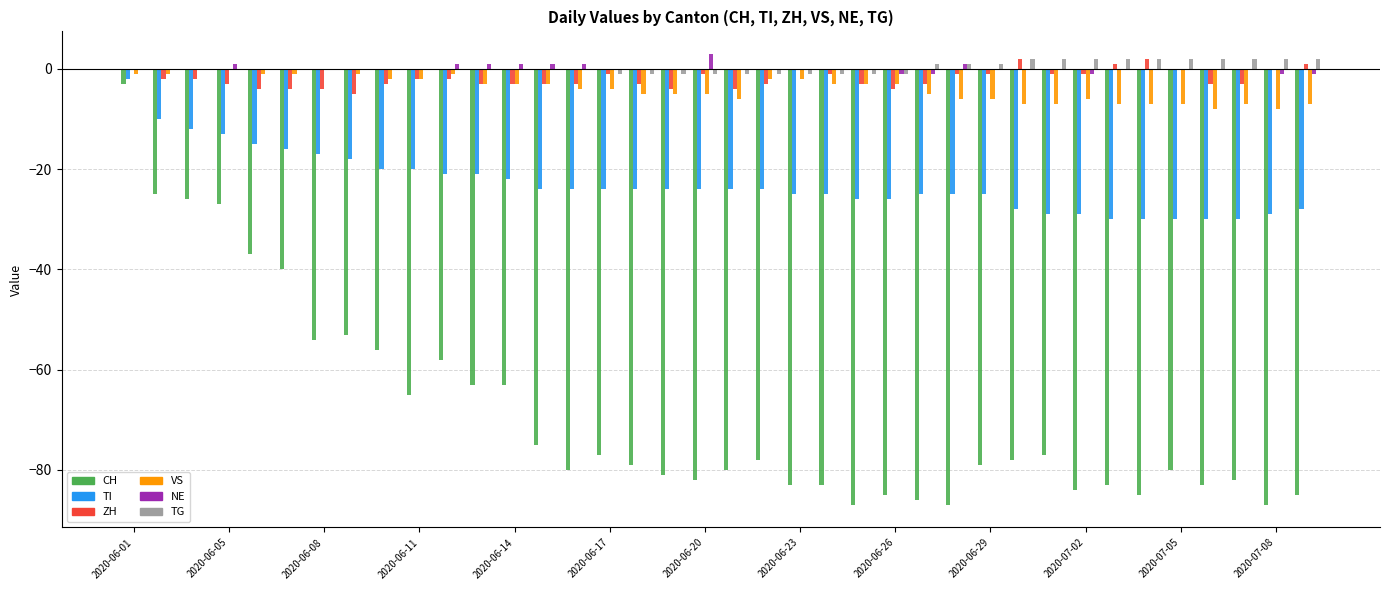

What is the highest value of the NE series?

3